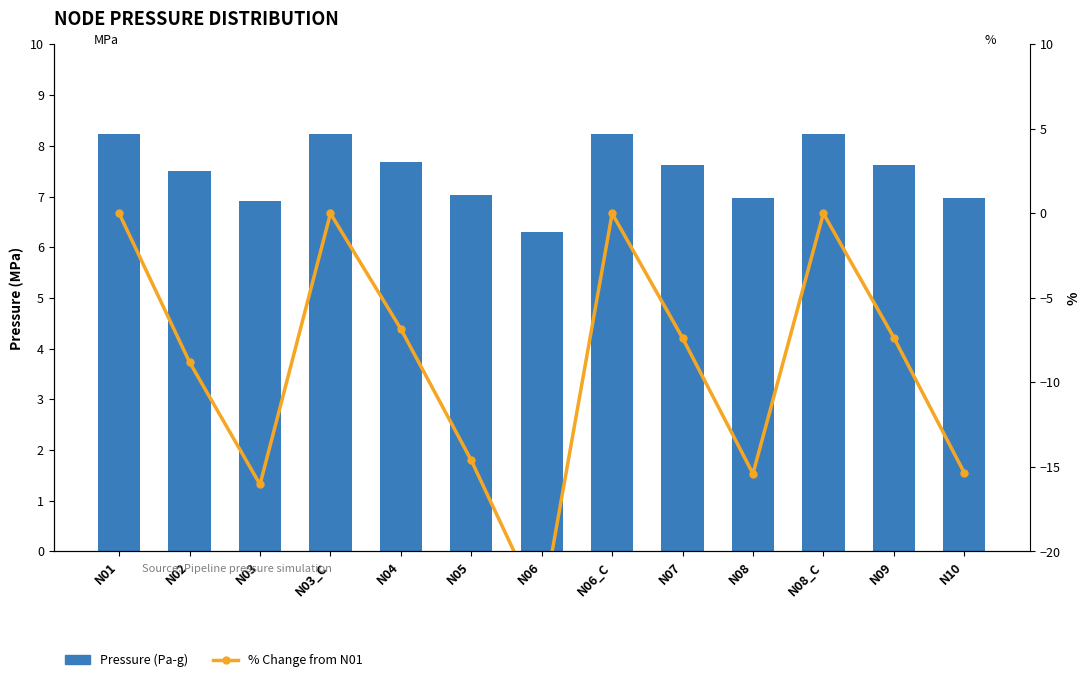

The value of Pressure (Pa-g) at N05 is 7.0. True or false?

True